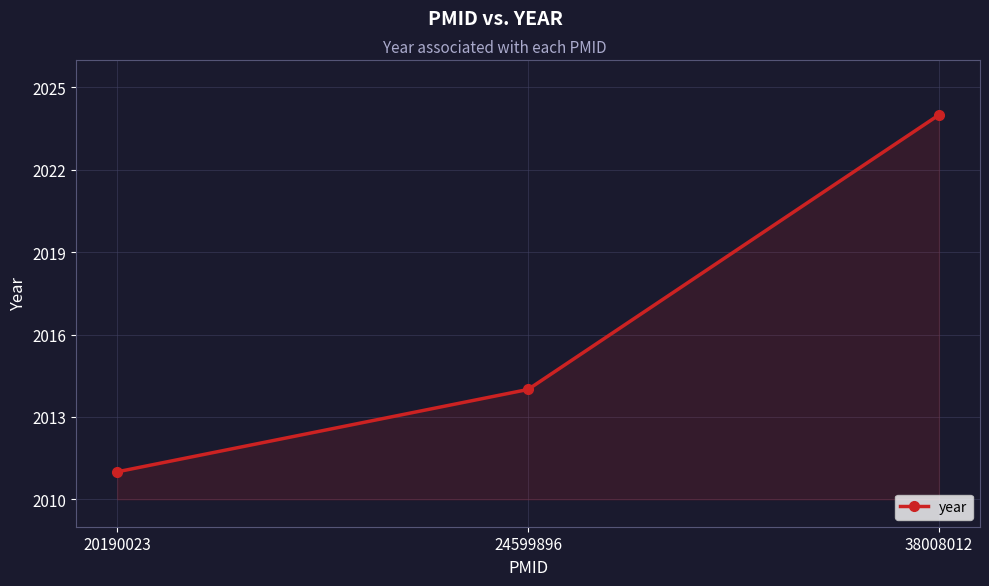

What is the difference between the values at 38008012 and 24599896?

10